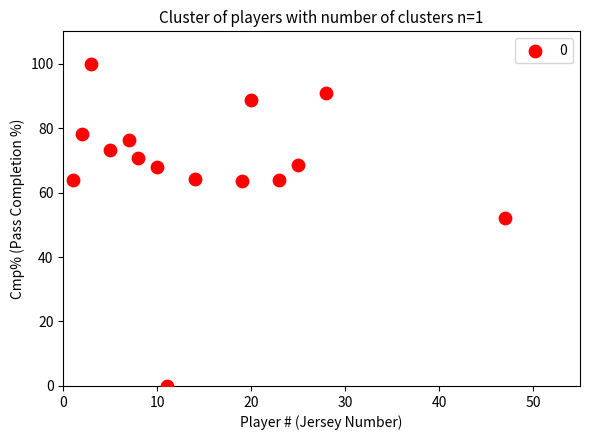

What is the range of X values (max minus min)?

46.0